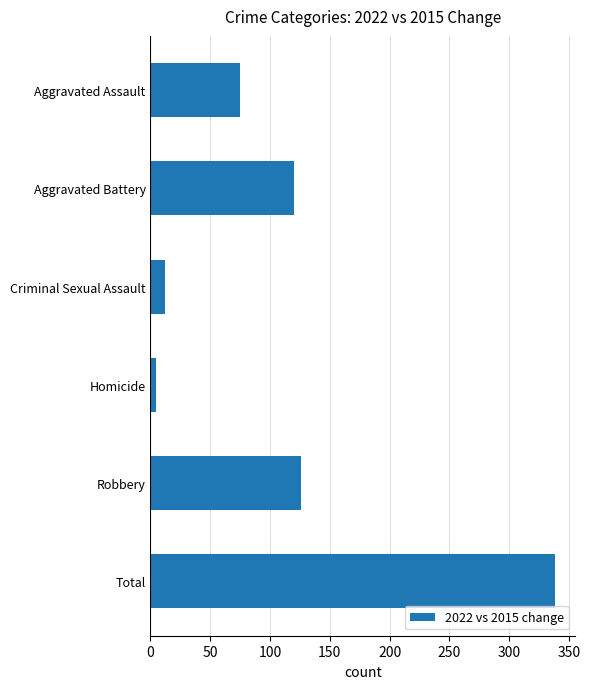

True or false: the data shows 75 at Aggravated Assault.

True